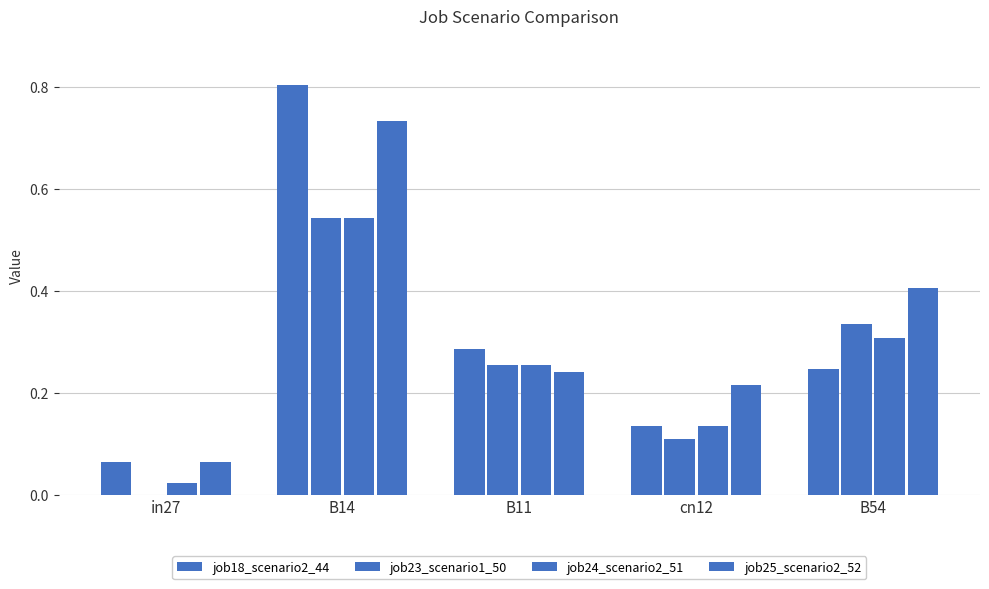

How many categories are shown in the chart?

5